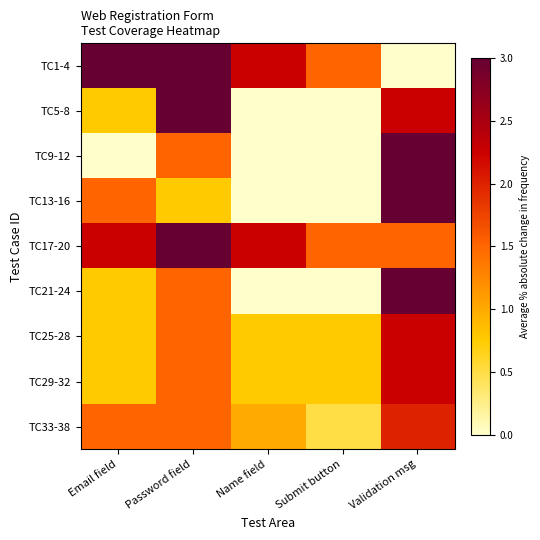

Which has a higher value, Name field or Submit button?

Name field